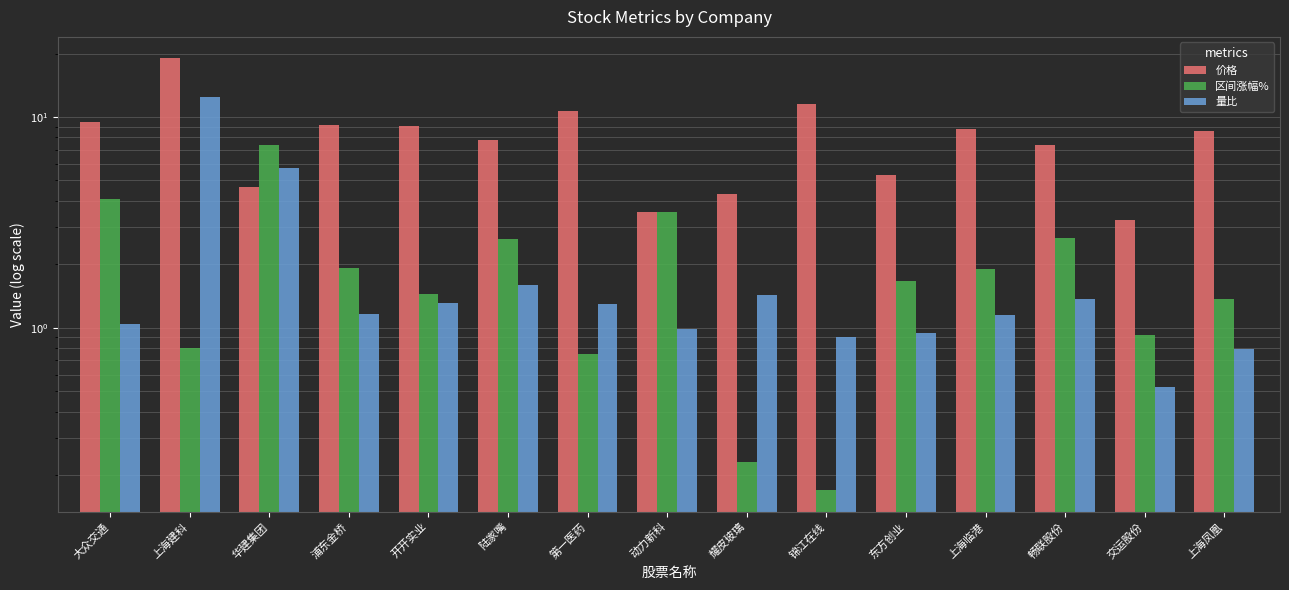

How many distinct data groups are displayed?

3